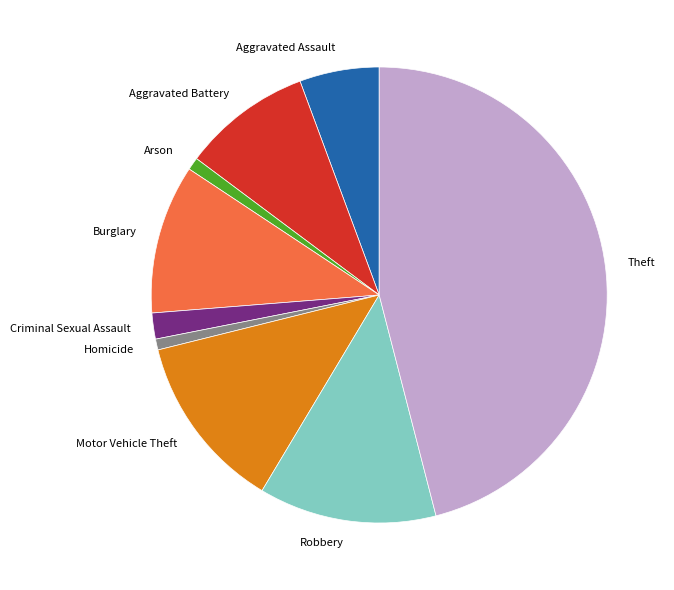

True or false: Arson accounts for 10% of the total.

False